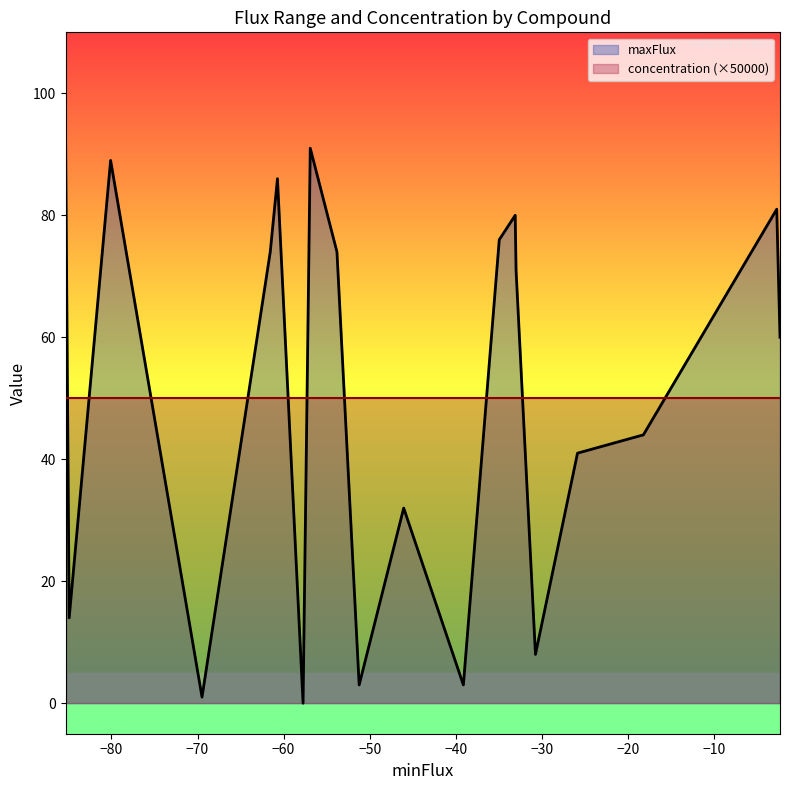

How many lines are shown in the chart?

2